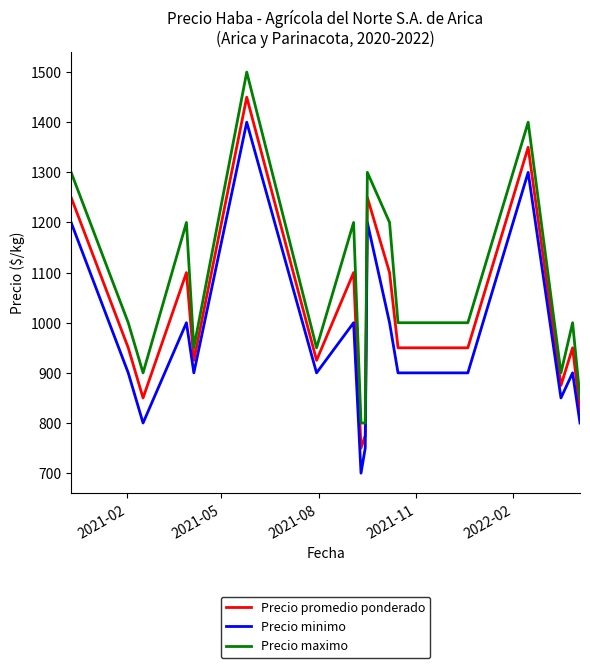

True or false: Precio maximo has more than 0 points higher than both neighbors.

True